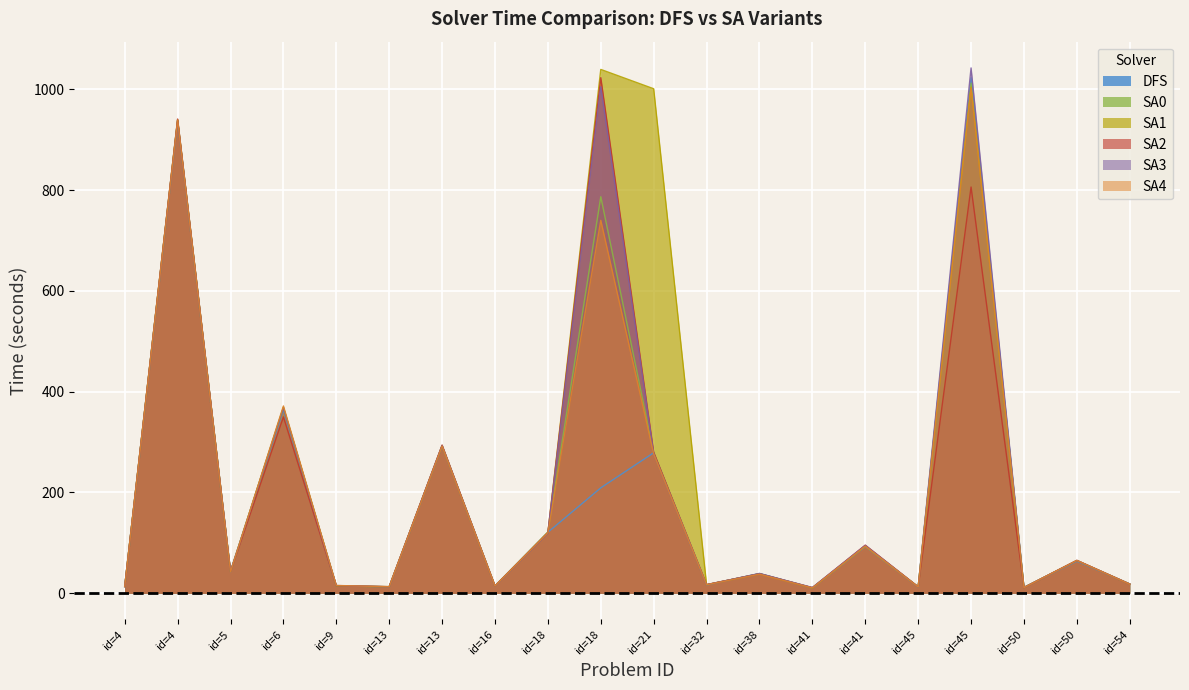

Count the number of categories in the chart.

20